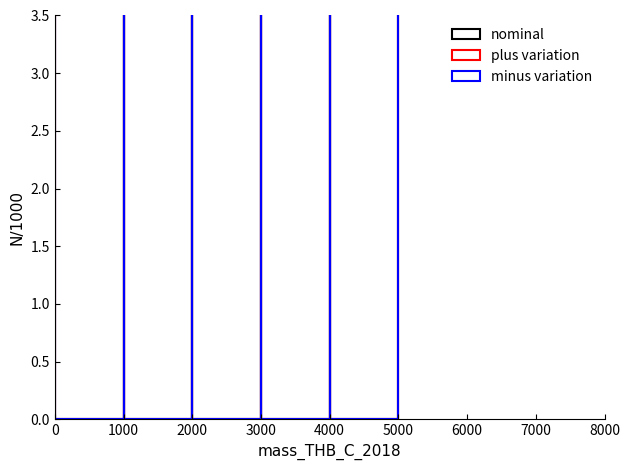

How many groups of bars are there?

5